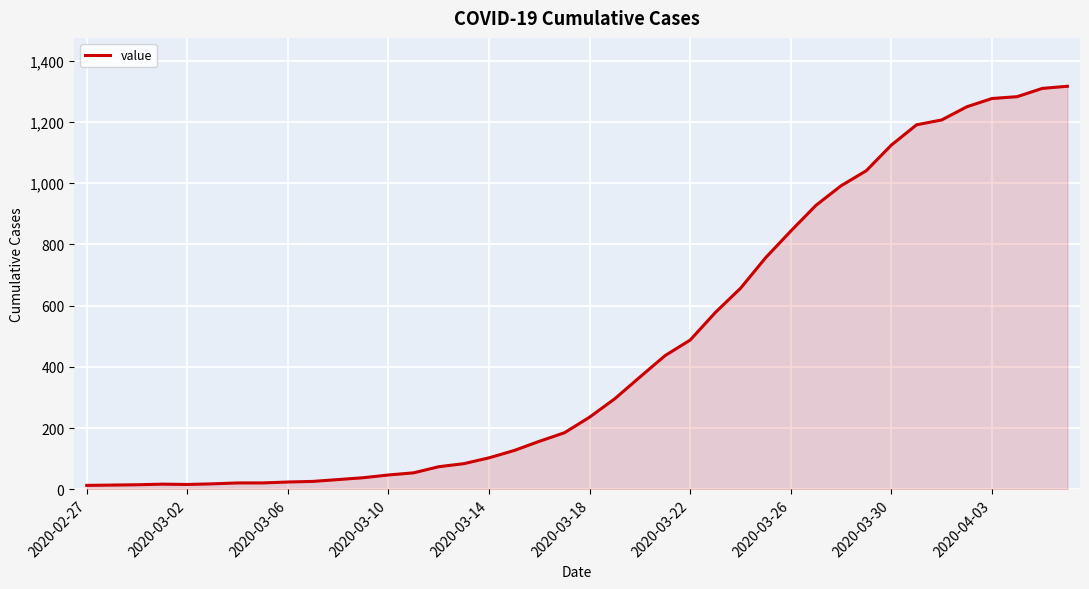

What is the greatest value displayed?

1317